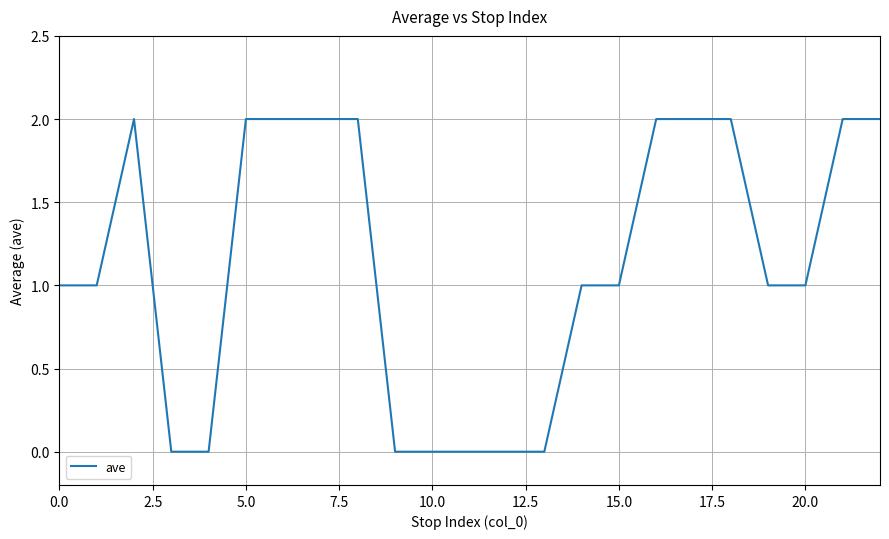

Does the chart display data point markers on the line(s)?

No